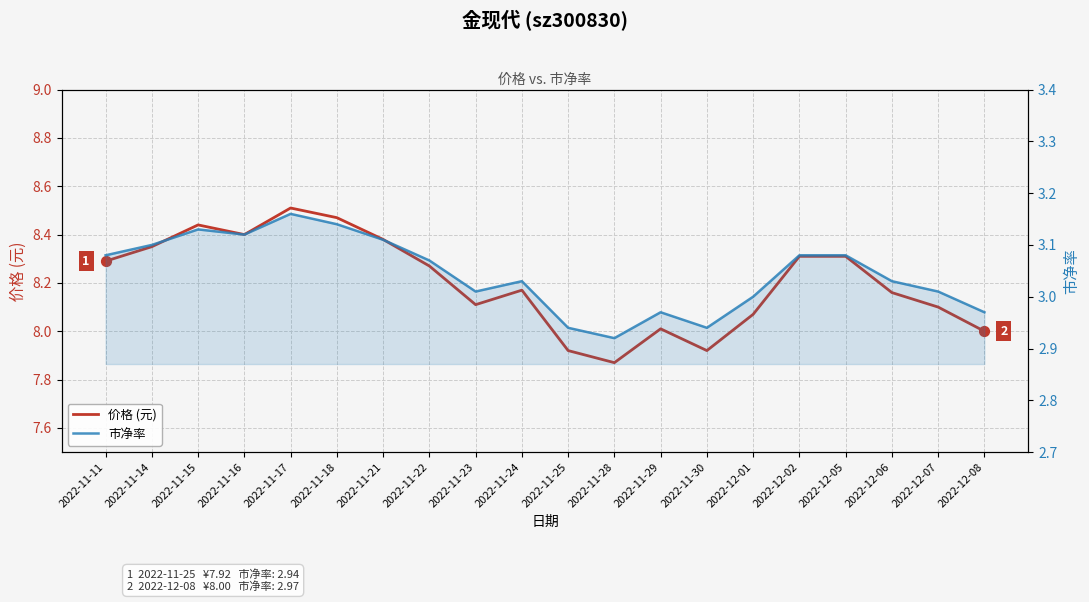

At how many categories does at least one series exceed 3?

20